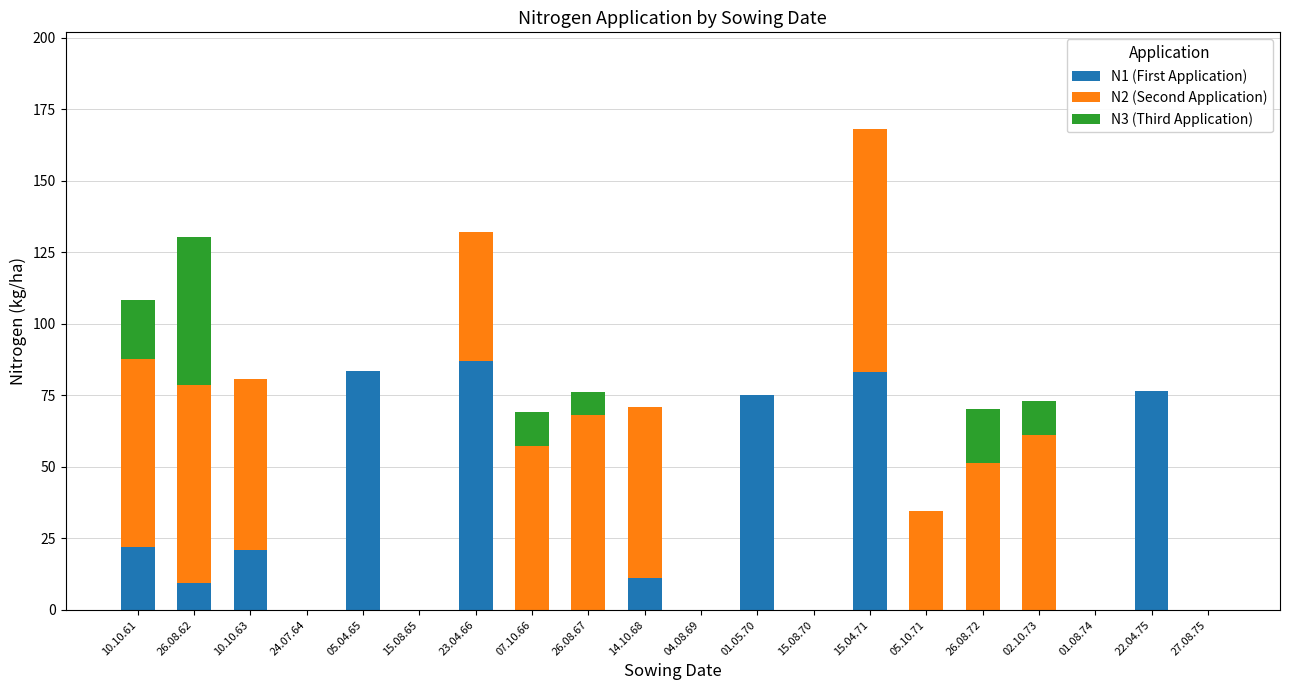

The value of N1 (First Application) at 27.08.75 is -33.8. True or false?

False